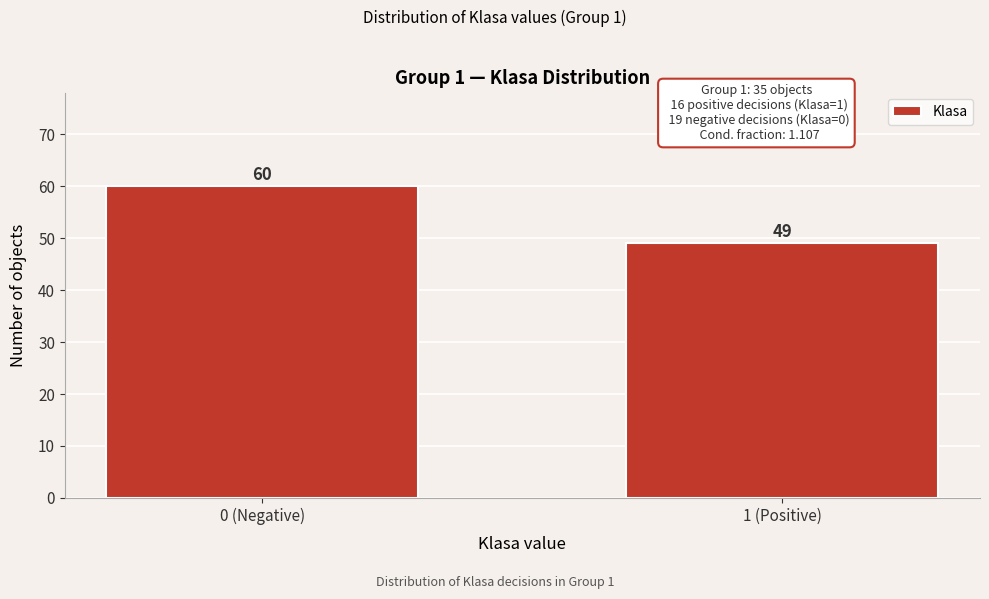

Reading right to left, list all the values displayed in this chart.

1 (Positive)=49	0 (Negative)=60